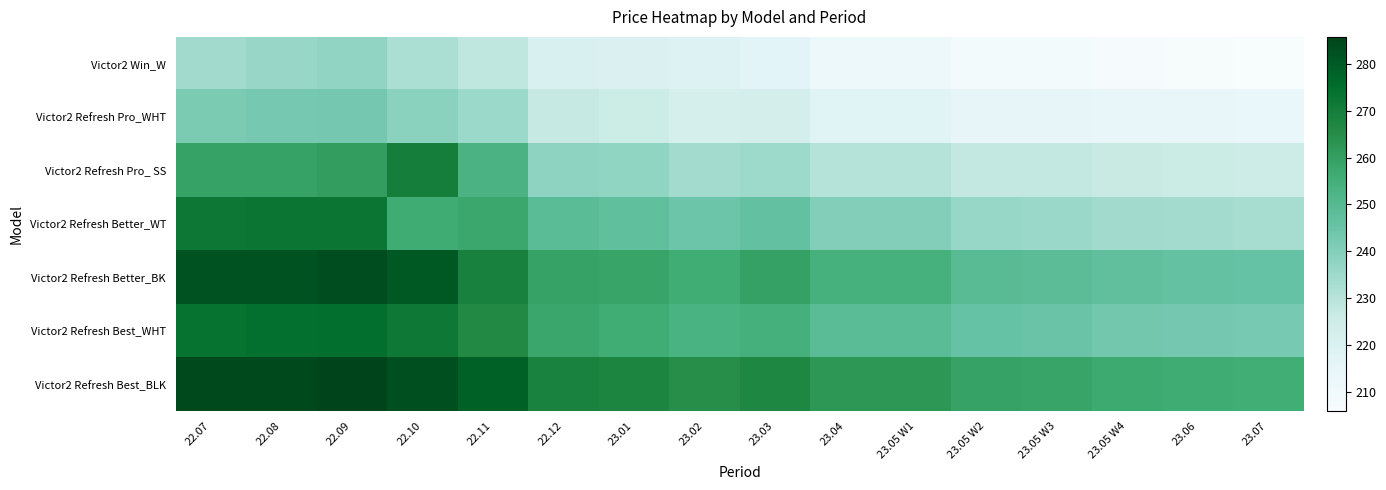

List the series in order of their peak value, highest first.

Victor2 Refresh Best_BLK, Victor2 Refresh Better_BK, Victor2 Refresh Best_WHT, Victor2 Refresh Better_WT, Victor2 Refresh Pro_ SS, Victor2 Refresh Pro_WHT, Victor2 Win_W